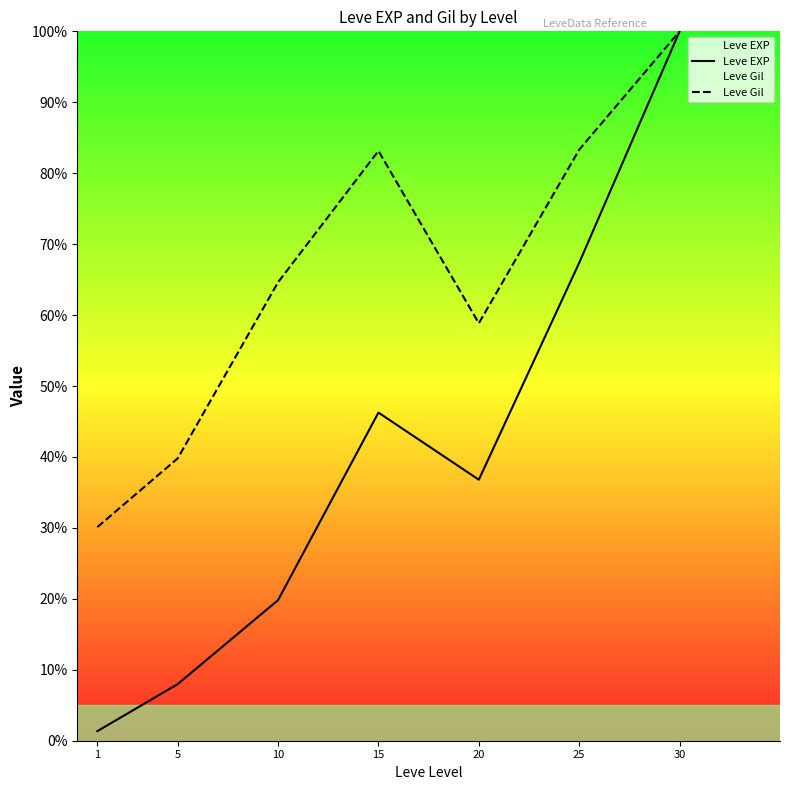

Between 15 and 30, which is larger?

30